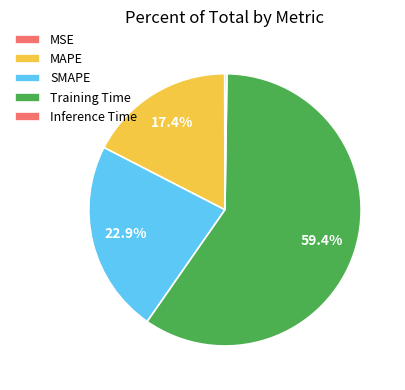

To the nearest percent, what is the difference between the Training Time and SMAPE slice percentages?

37%